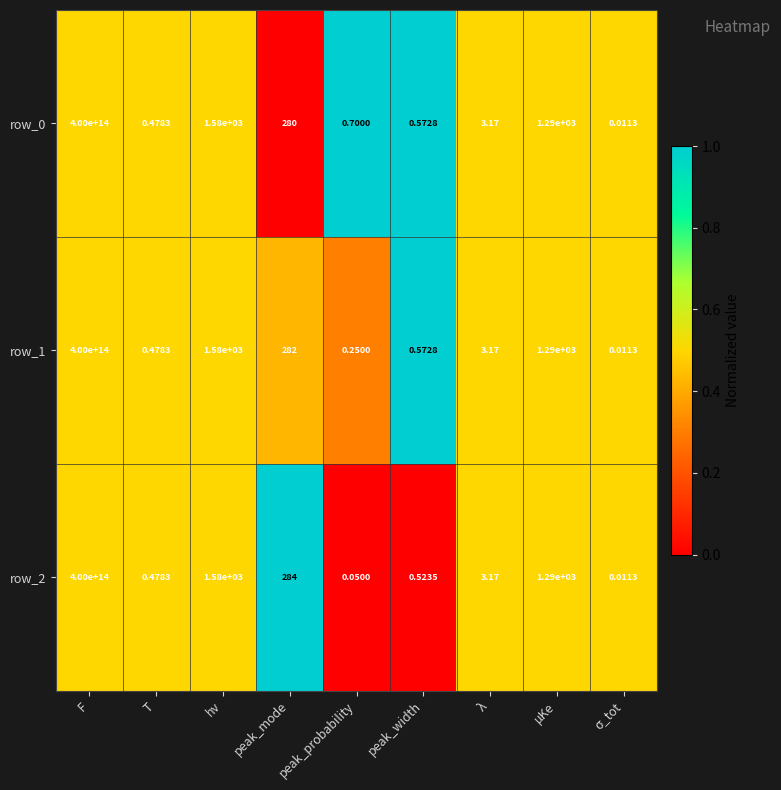

How many data points in row_0 are above 3?

5